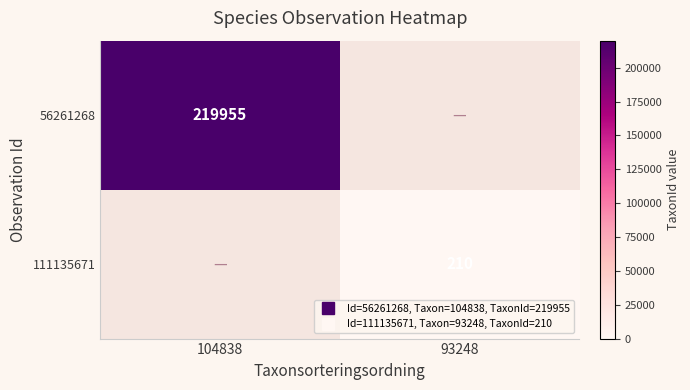

Which series has the largest range (max minus min)?

56261268